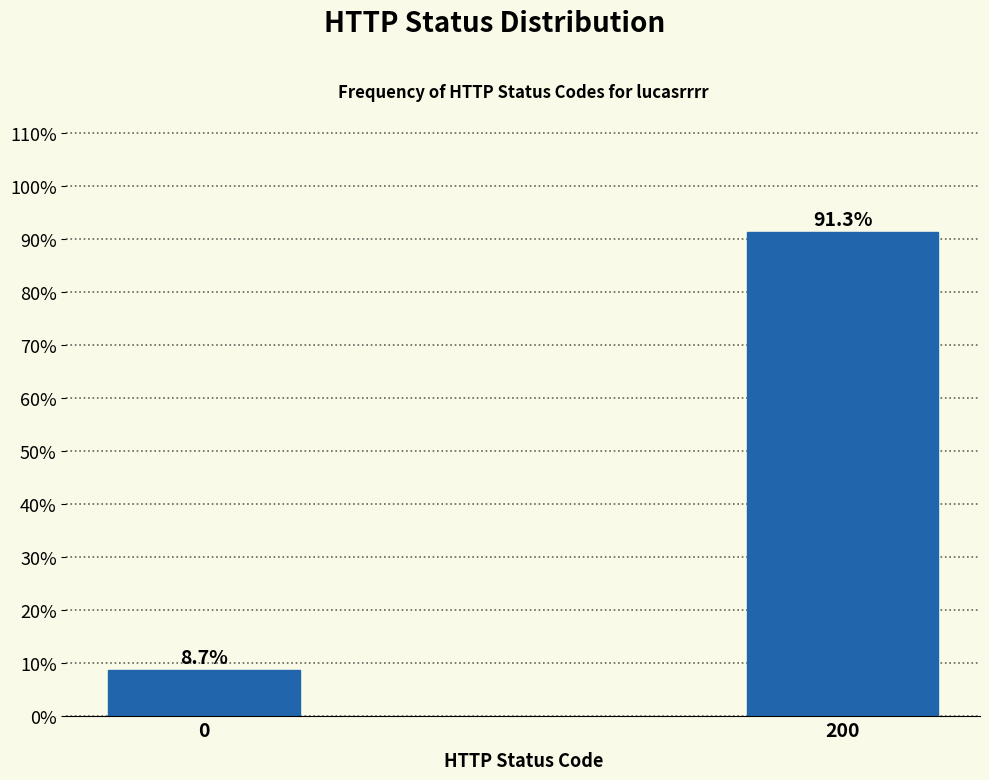

Reading left to right, transcribe all the data shown in this chart.

0=8.7	200=91.3